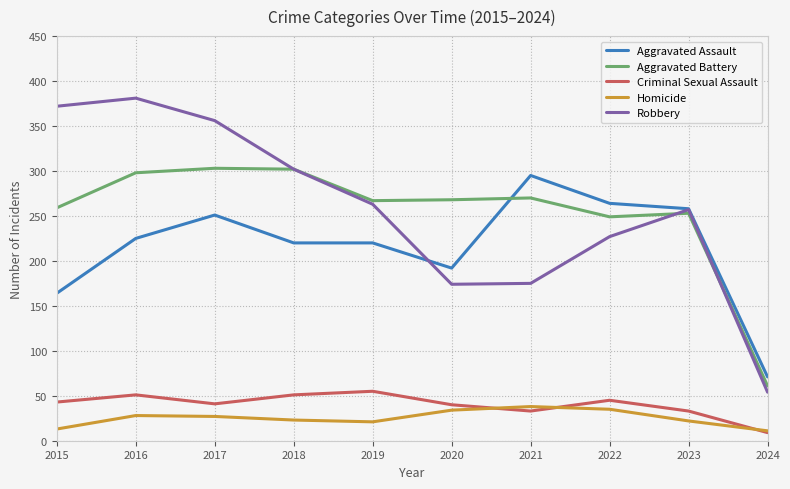

At how many categories does at least one series exceed 161?

9